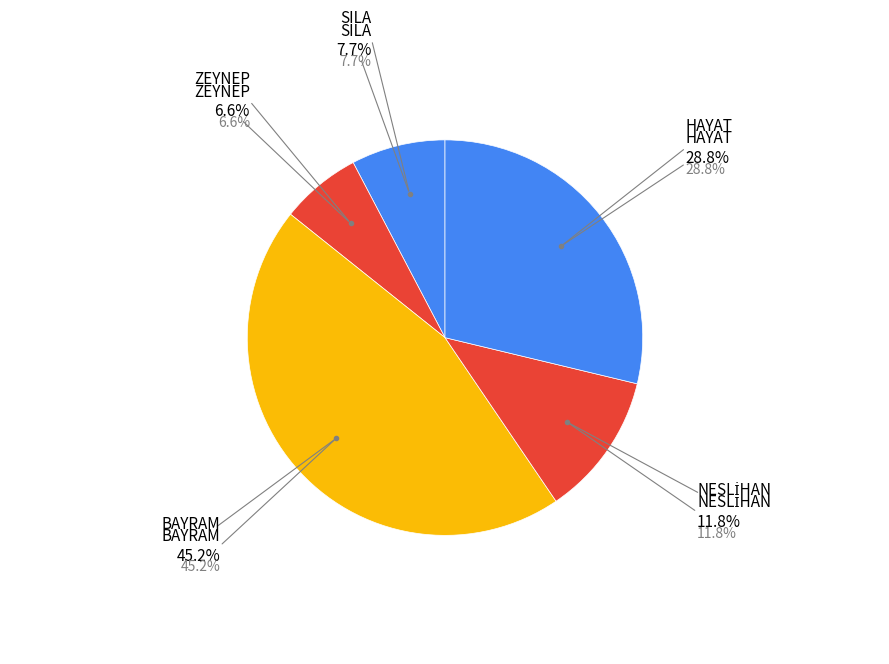

To the nearest percent, what is the difference between the largest and smallest slice percentages?

39%